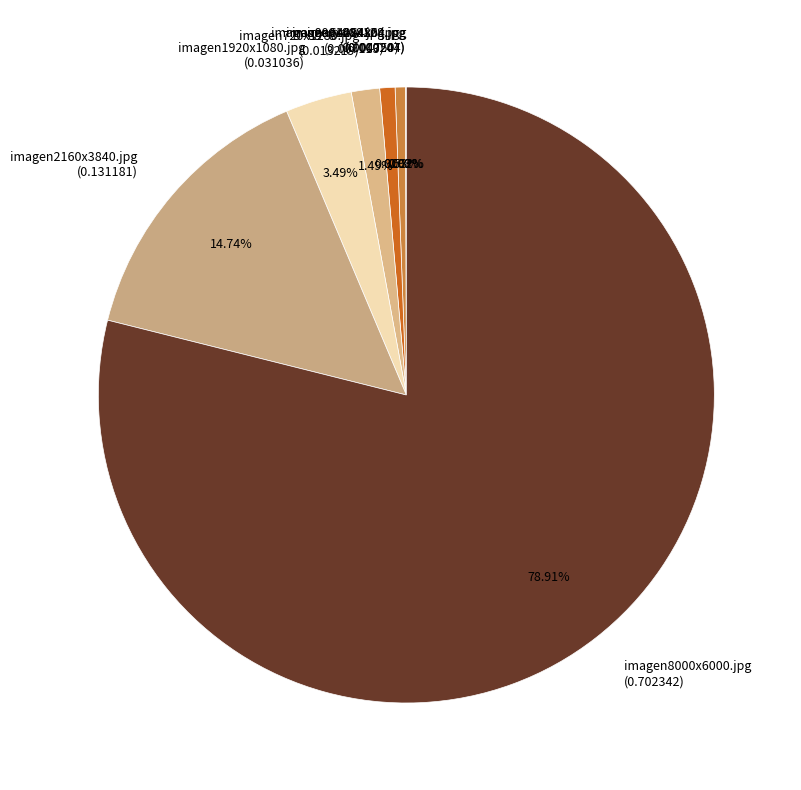

Combined, do imagen720x1280.jpg (0.013219) and imagen8000x6000.jpg (0.702342) account for over 50%?

Yes